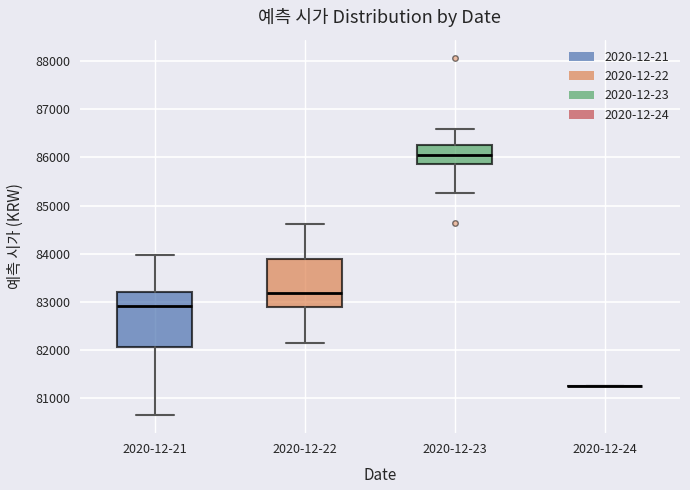

Reading left to right, read every box against the y-axis: the position of its median line, the range the box covers, and the ends of its whiskers. The values are not printed on the chart, so give them approximately, as read against the axis.

2020-12-21: median 82900, box 82100 to 83200, whiskers 80600 to 84000
2020-12-22: median 83200, box 82900 to 83900, whiskers 82100 to 84600
2020-12-23: median 86100, box 85900 to 86300, whiskers 85300 to 86600
2020-12-24: box collapsed to a line at 81200, whiskers 81200 to 81200